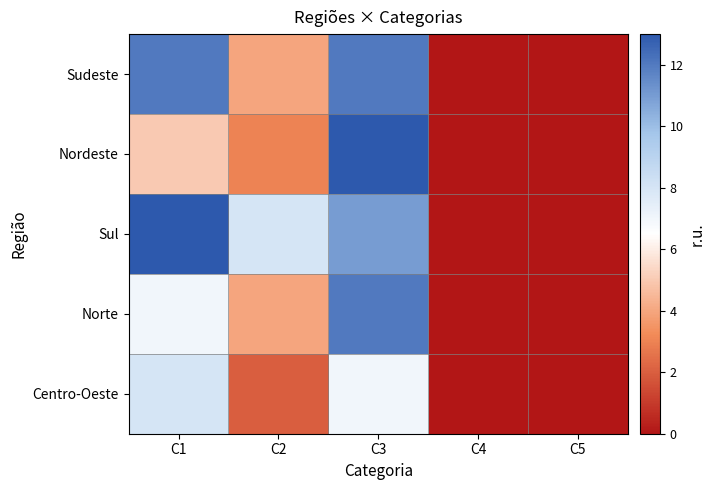

Reading right to left, transcribe all the data shown in this chart.

Sudeste: C5=0	C4=0	C3=12	C2=4	C1=12
Nordeste: C5=0	C4=0	C3=13	C2=3	C1=5
Sul: C5=0	C4=0	C3=11	C2=8	C1=13
Norte: C5=0	C4=0	C3=12	C2=4	C1=7
Centro-Oeste: C5=0	C4=0	C3=7	C2=2	C1=8